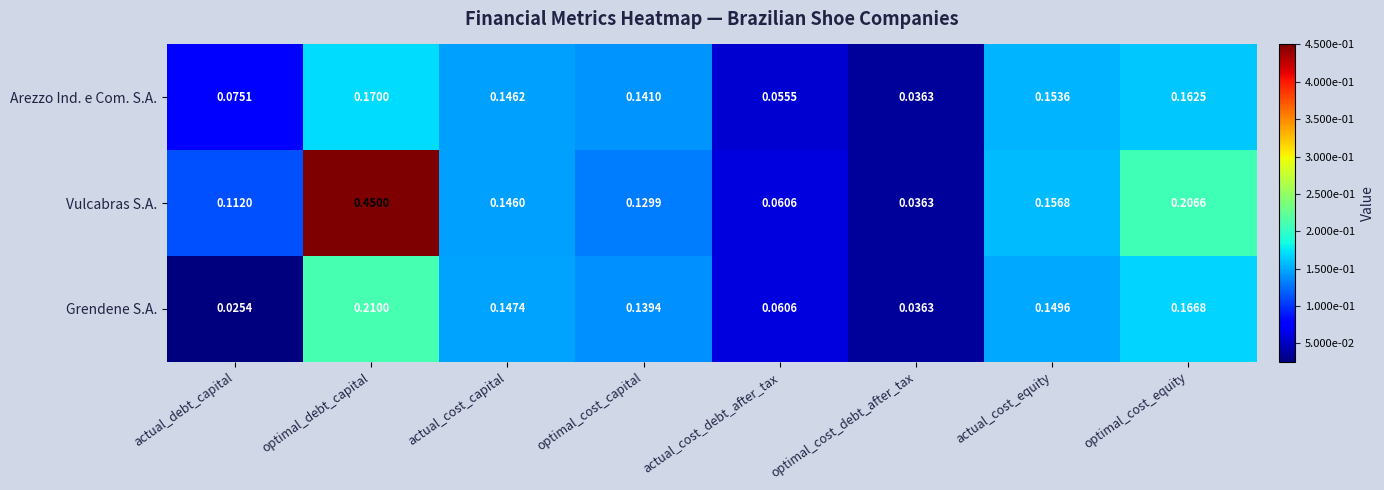

Which label corresponds to the largest value in the chart?

optimal_debt_capital